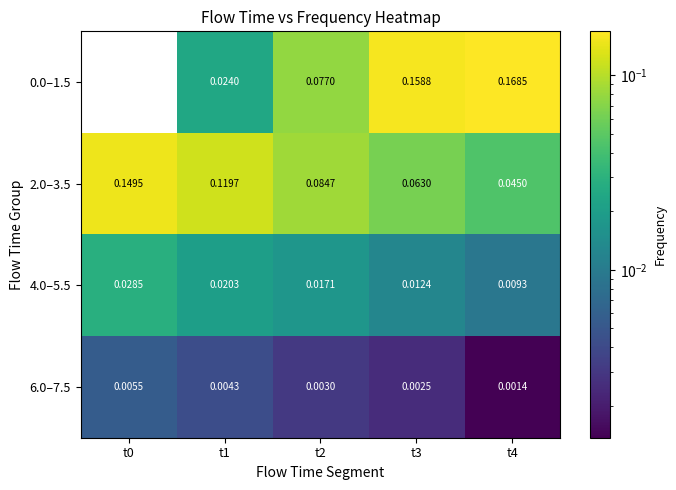

Is the value of 6.0–7.5 at t3 greater than the value of 2.0–3.5 at t0?

No